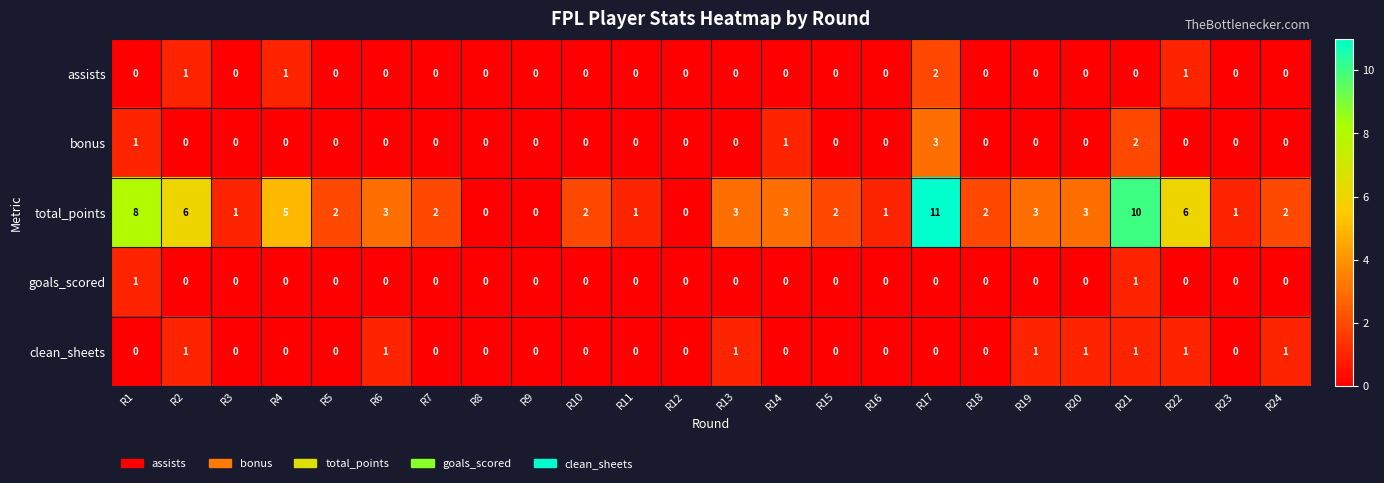

At which category does the chart reach its peak across all series?

R17